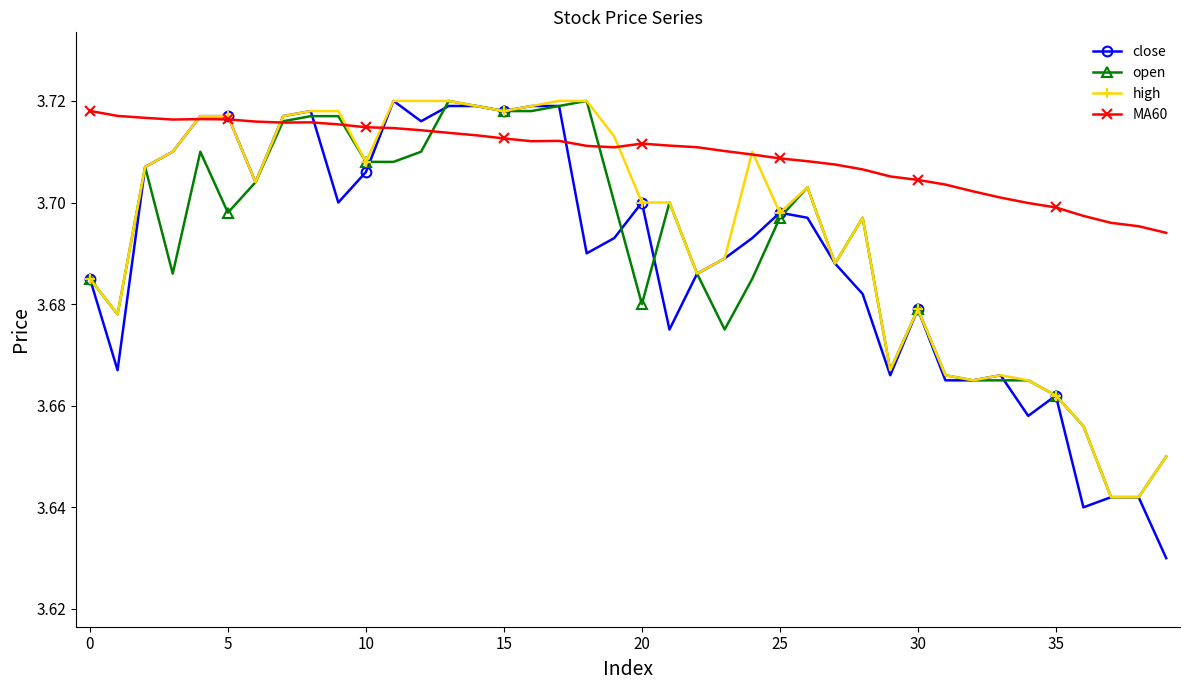

Which series has the largest total across all categories?

MA60